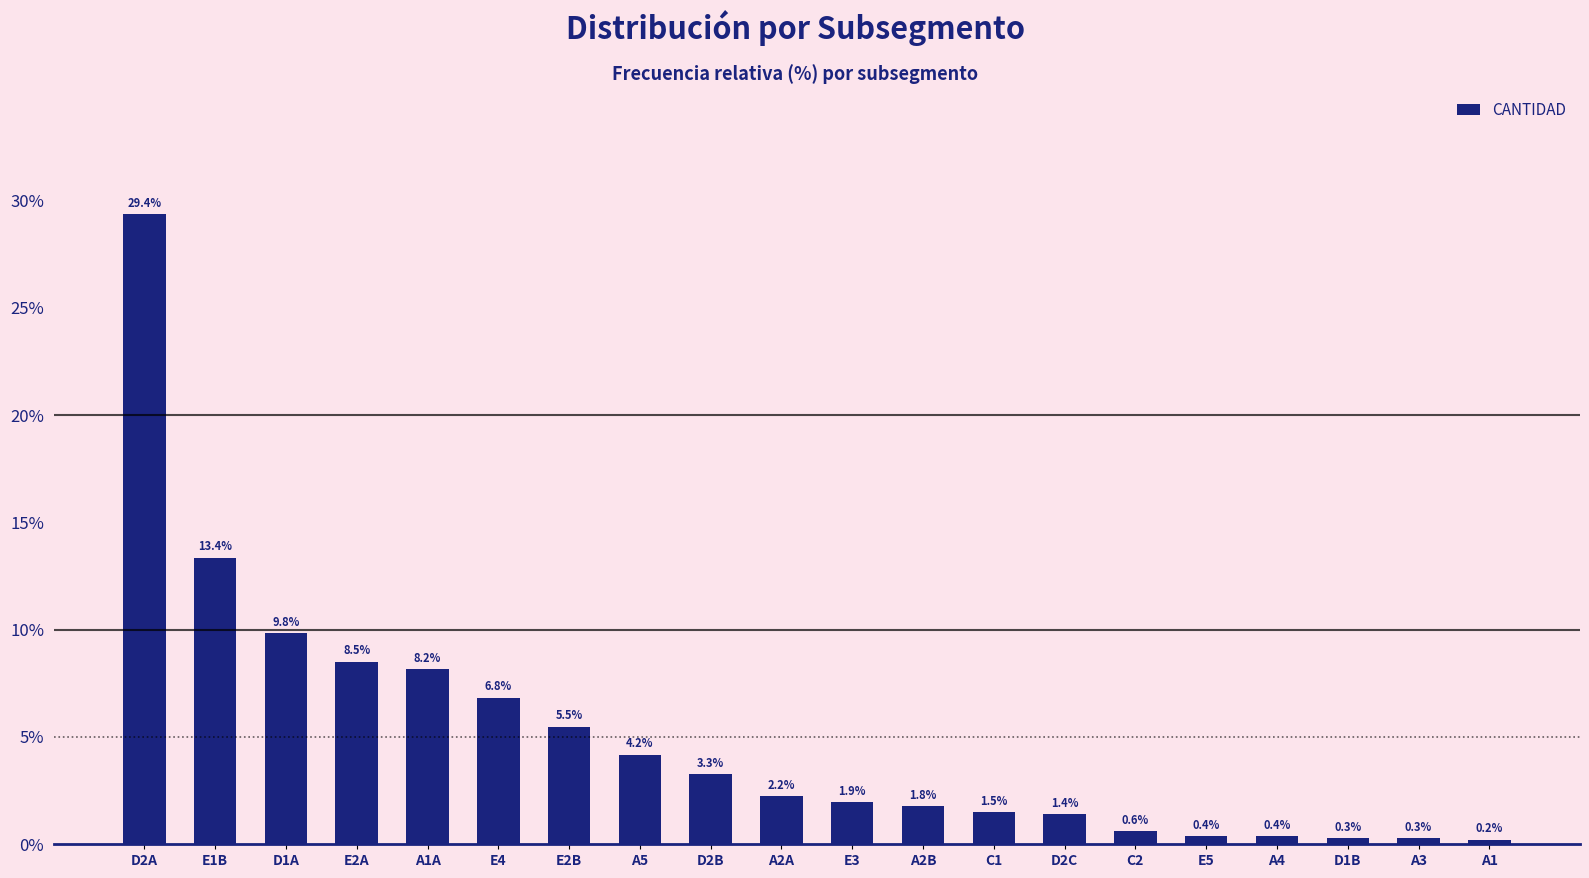

What is the difference between the maximum and minimum values?

29.2